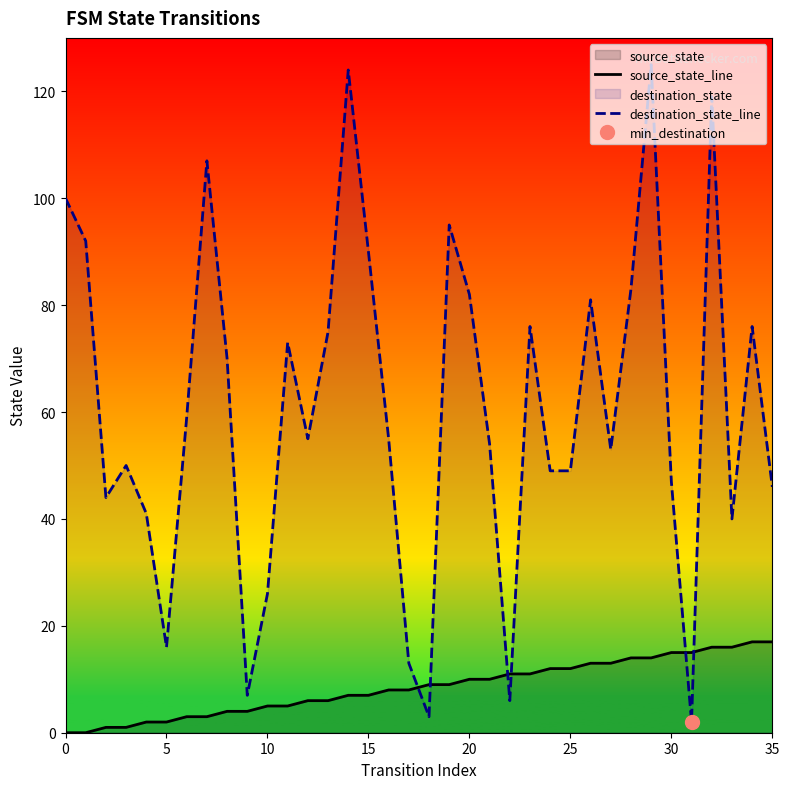

Reading left to right, what are all the values shown in this chart?

source_state_line: 0	0	1	1	2	2	3	3	4	4	5	5	6	6	7	7	8	8	9	9	10	10	11	11	12	12	13	13	14	14	15	15	16	16	17	17
destination_state_line: 100	92	44	50	41	16	59	107	70	7	26	73	55	75	124	90	55	13	3	95	82	54	6	76	49	49	81	53	83	125	47	2	119	40	76	46